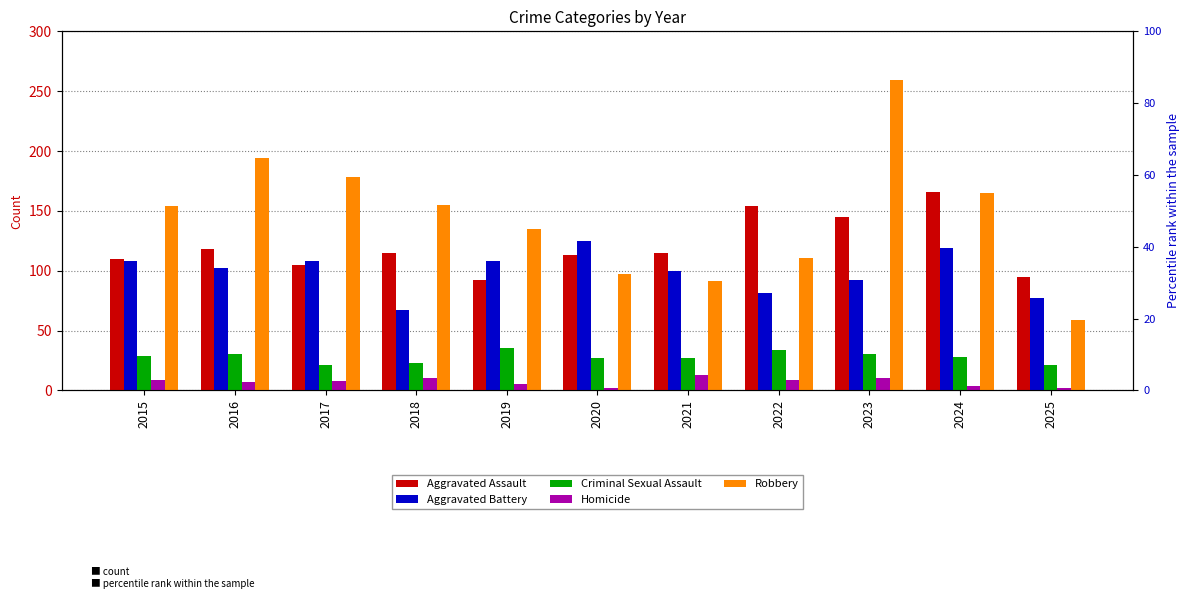

At how many categories does at least one series exceed 160?

4